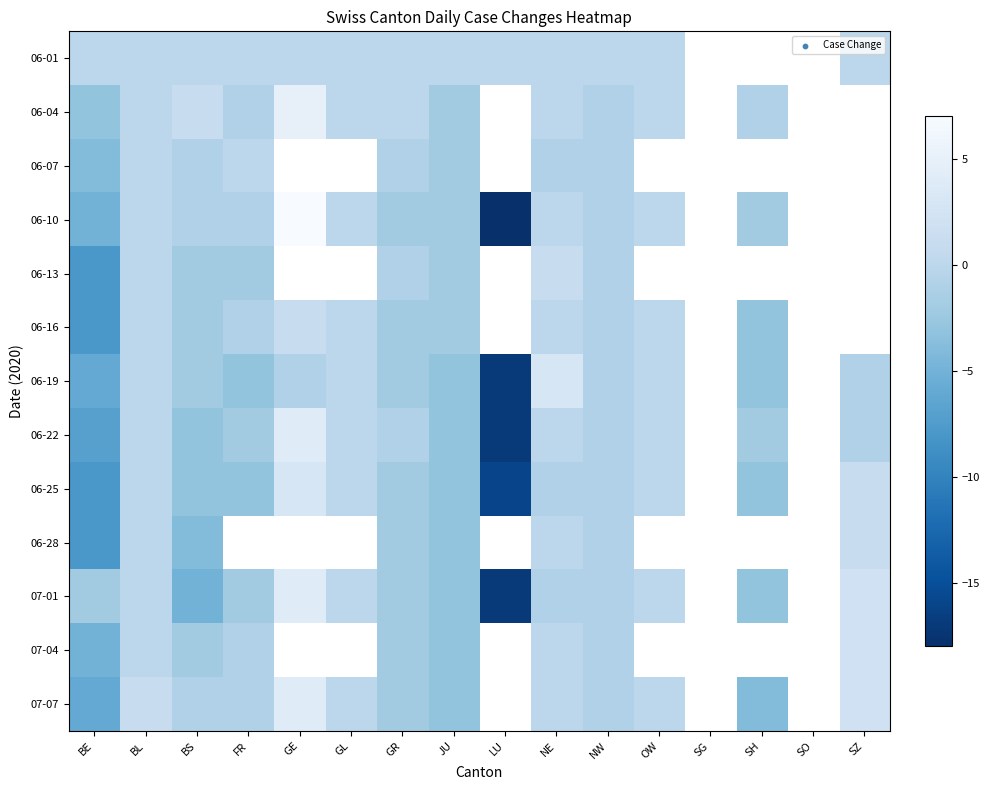

How many data points in 06-10 are above 0?

1